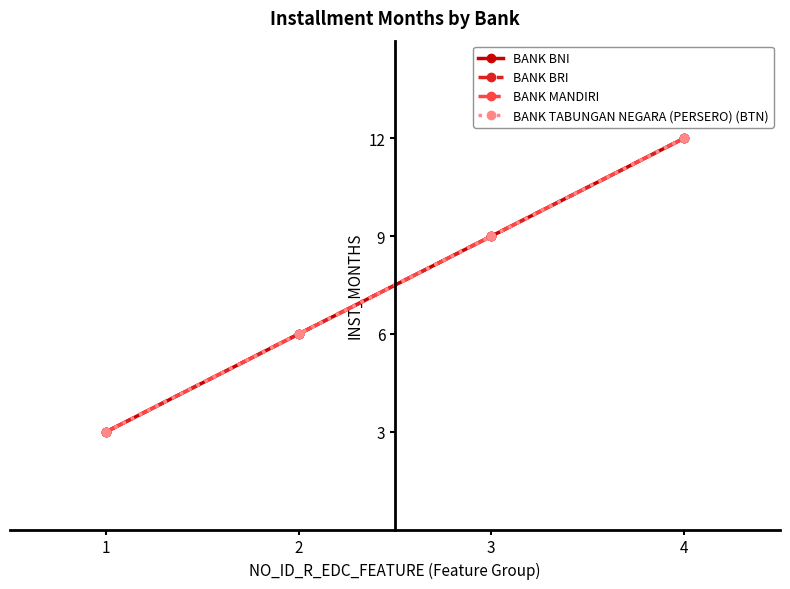

Which category has the highest value across all series?

4